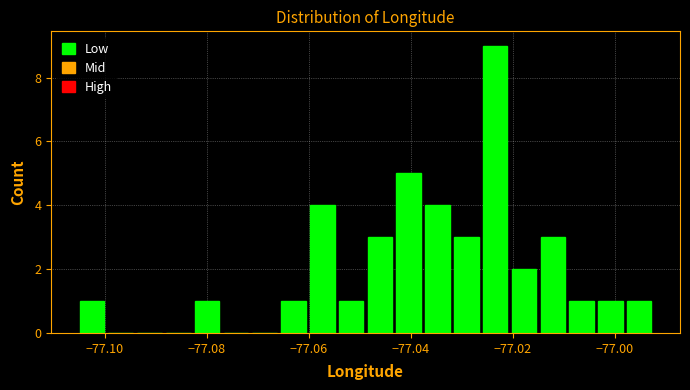

Read against the x-axis, roughly where is the centre of the tallest bar?

-77.024